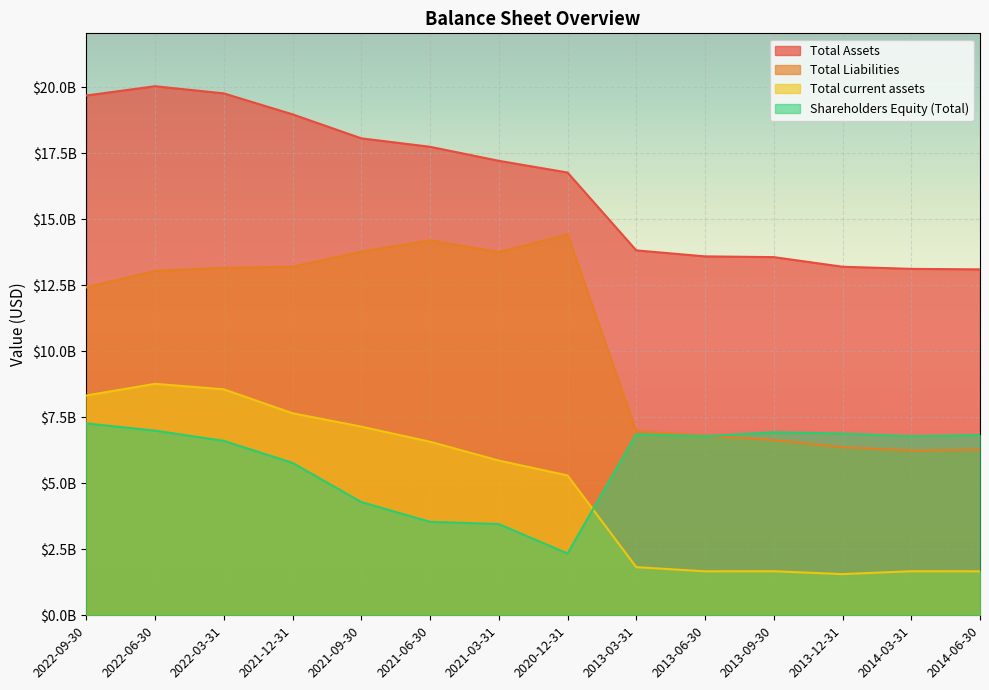

What is the approximate value of Shareholders Equity (Total) at 2022-03-31?

6608000000